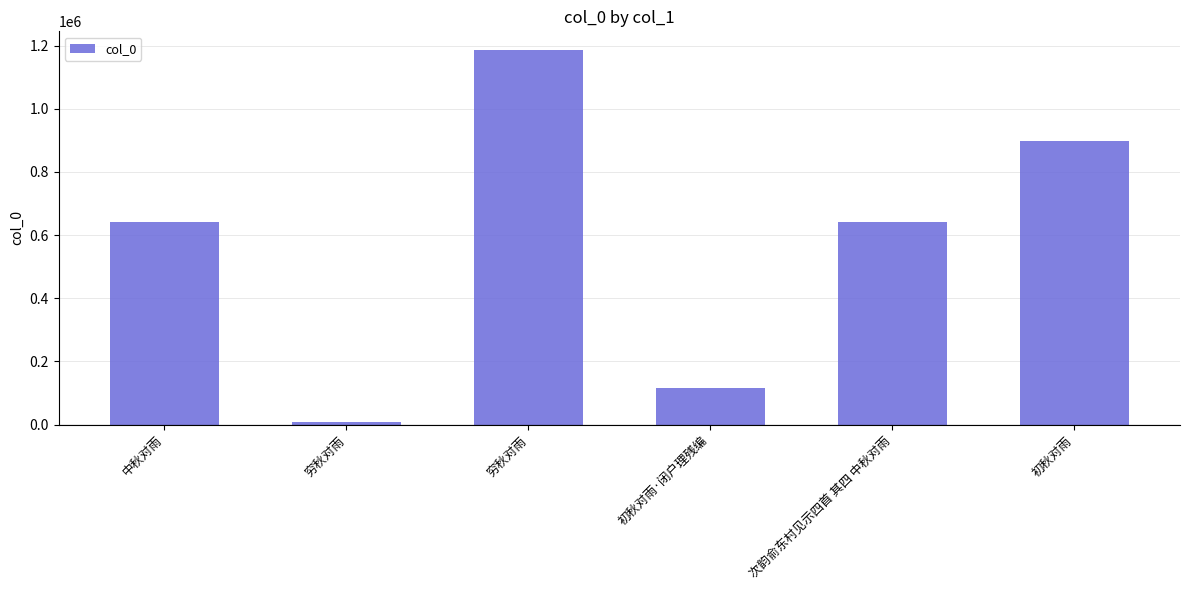

Count the number of categories in the chart.

6